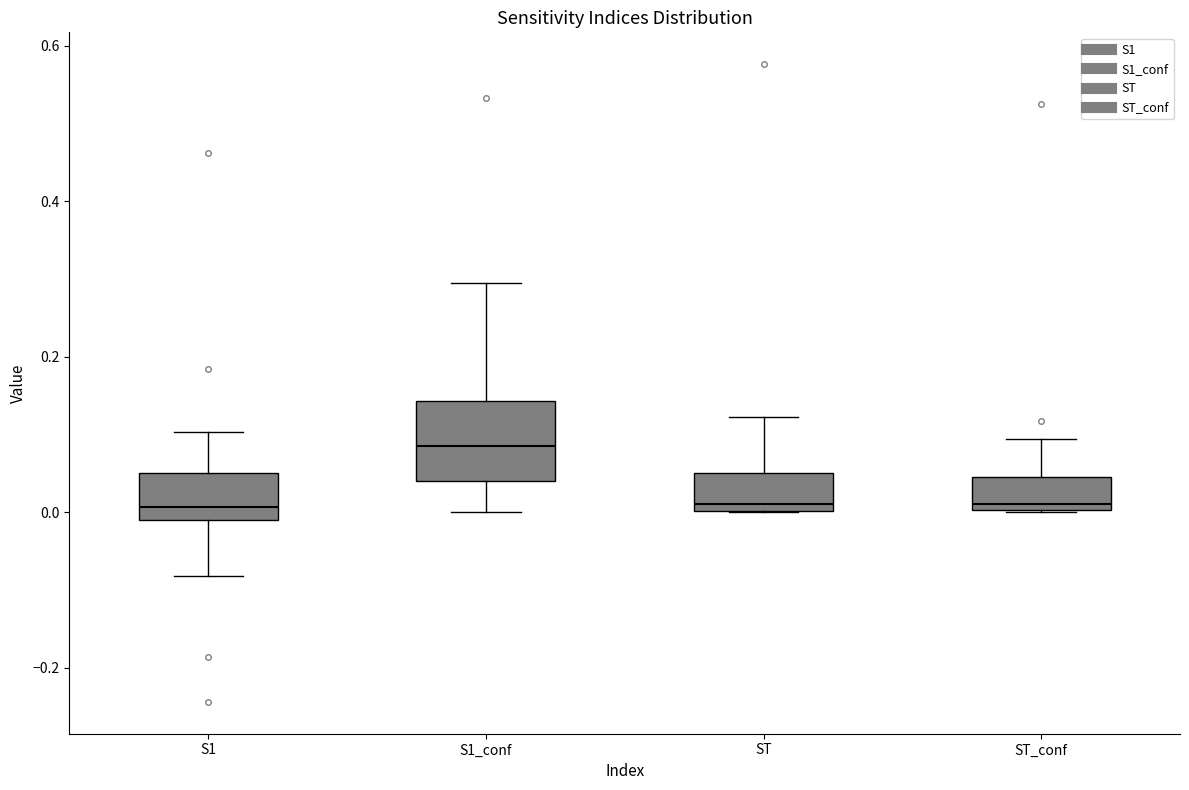

Where does the upper whisker of the box for ST_conf end on the y-axis? The values are not printed on the chart, so give them approximately, as read against the axis.

0.10